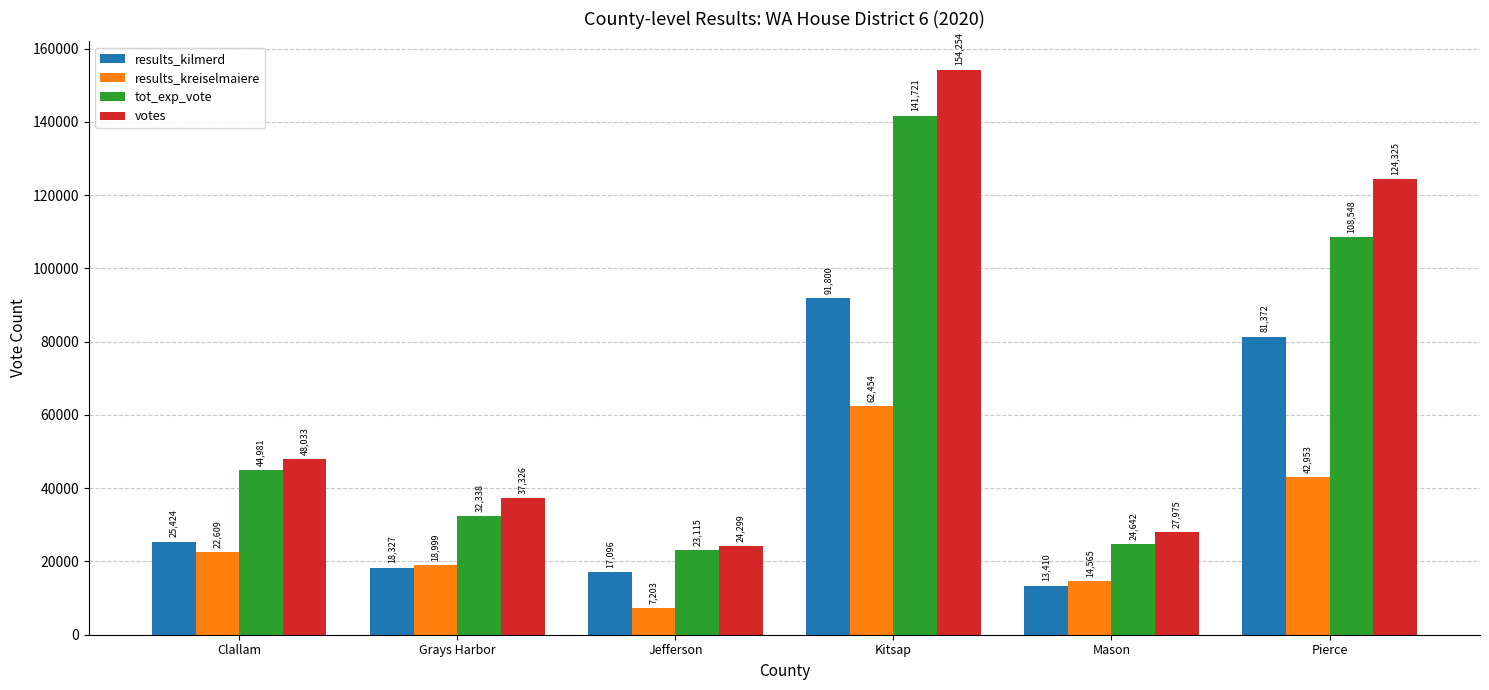

Reading left to right, what are all the values shown in this chart?

results_kilmerd: Clallam=25424	Grays Harbor=18327	Jefferson=17096	Kitsap=91800	Mason=13410	Pierce=81372
results_kreiselmaiere: Clallam=22609	Grays Harbor=18999	Jefferson=7203	Kitsap=62454	Mason=14565	Pierce=42953
tot_exp_vote: Clallam=44981	Grays Harbor=32338	Jefferson=23115	Kitsap=141721	Mason=24642	Pierce=108548
votes: Clallam=48033	Grays Harbor=37326	Jefferson=24299	Kitsap=154254	Mason=27975	Pierce=124325